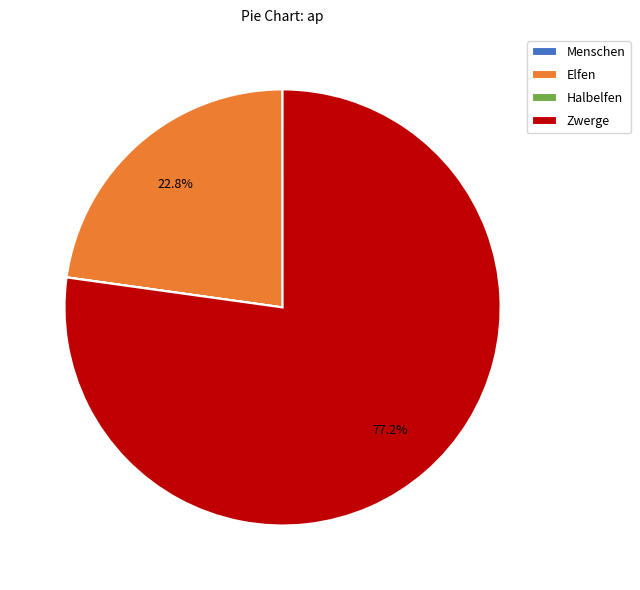

The Zwerge slice represents 83% of the pie. True or false?

False